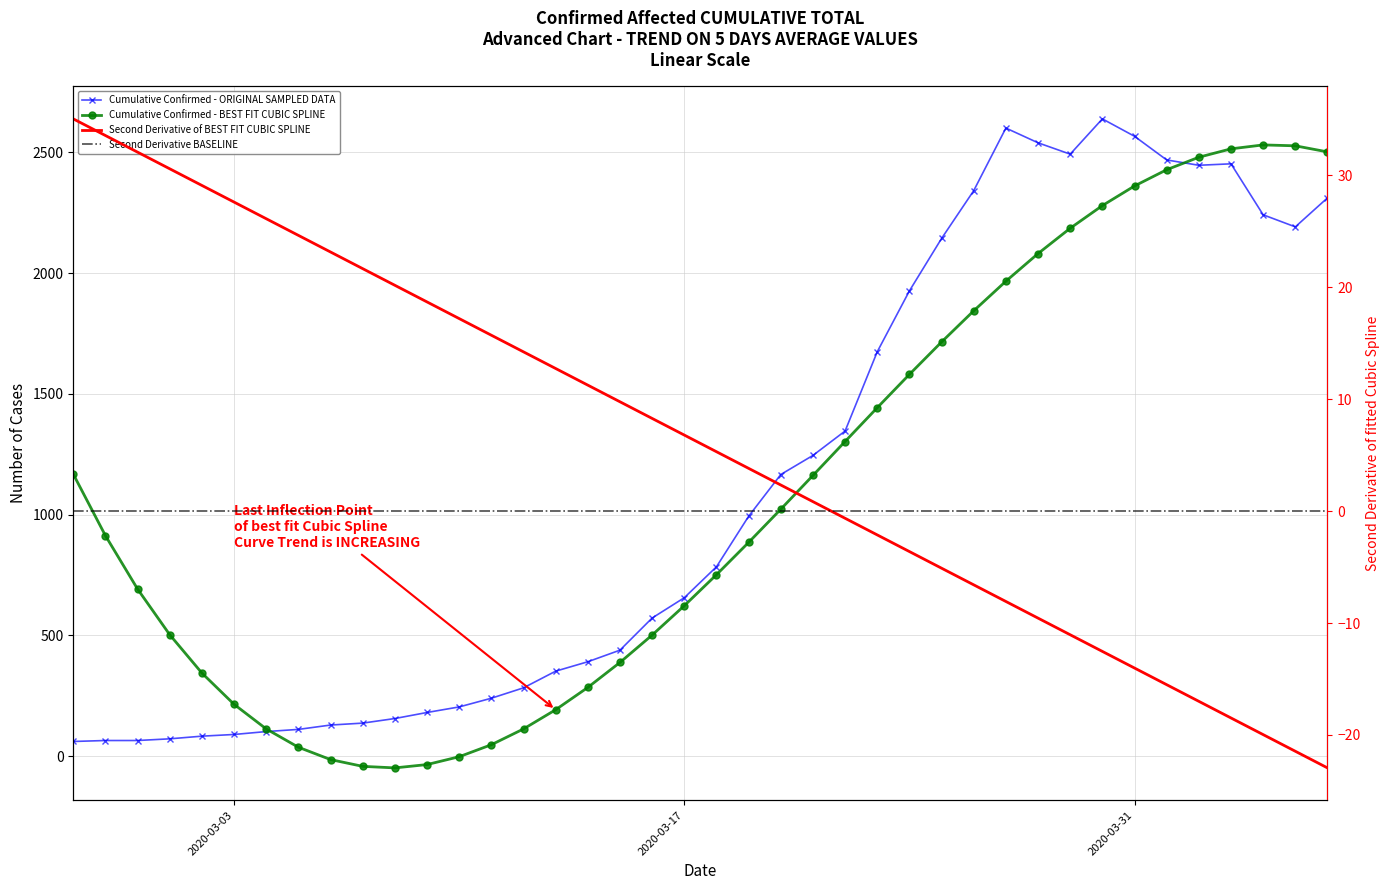

What is the minimum value shown in the chart?

61